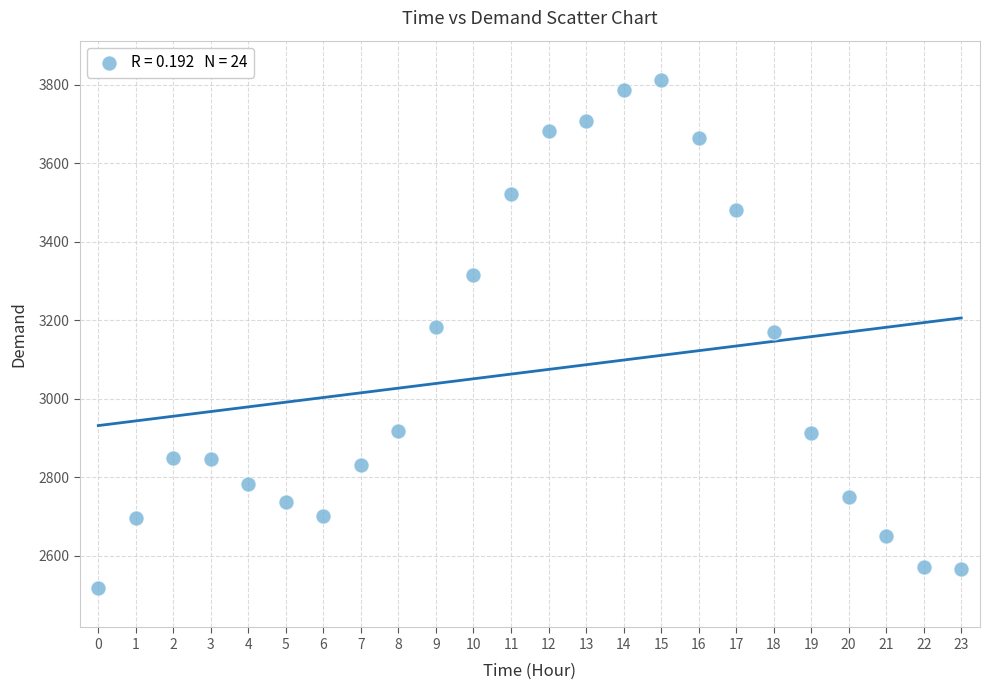

What is the range of Y values (max minus min)?

1296